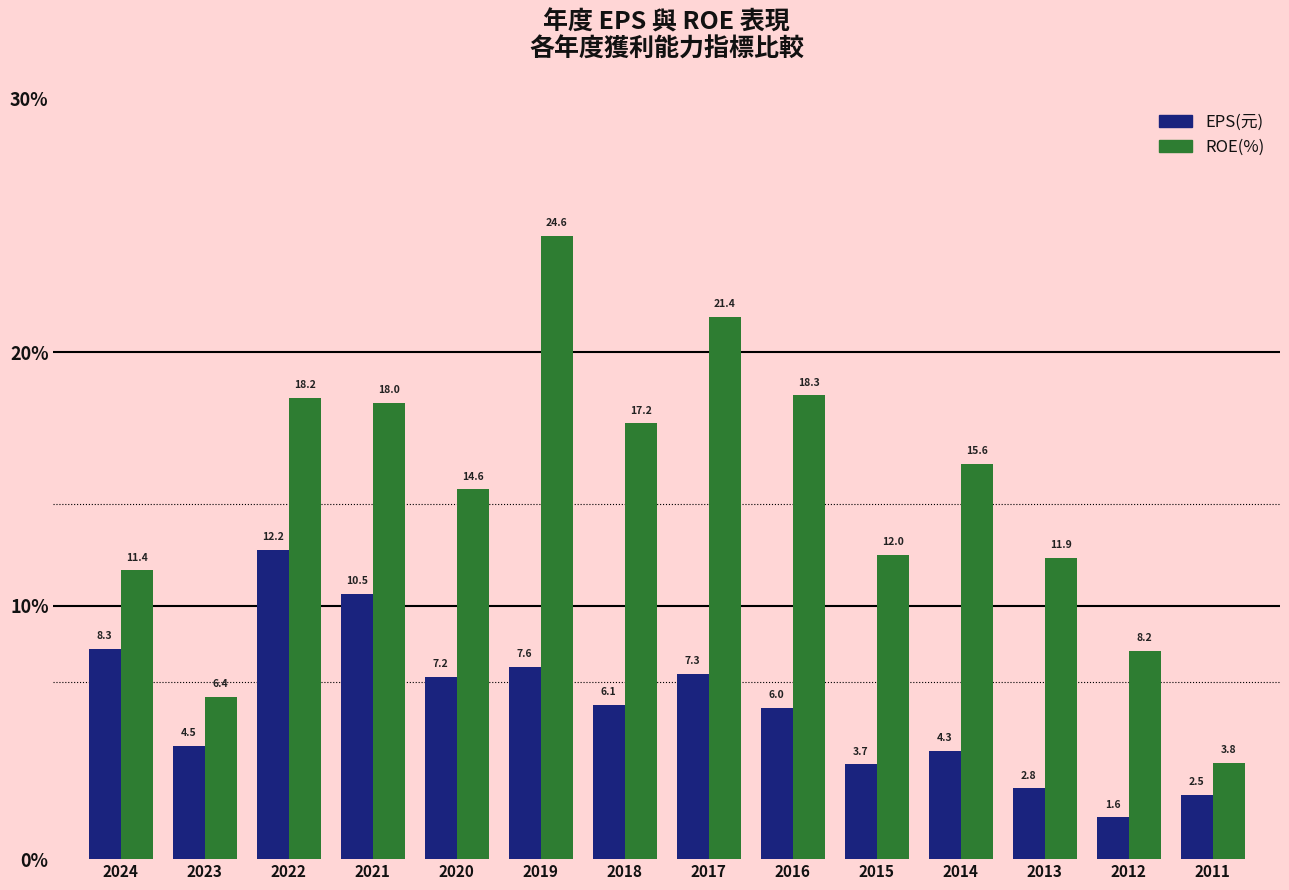

Does the chart contain stacked bars?

No